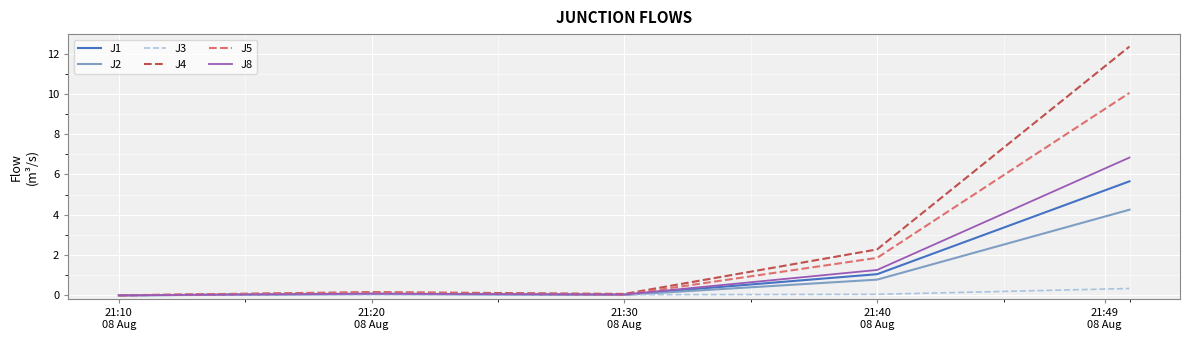

Which series has the largest total across all categories?

J4